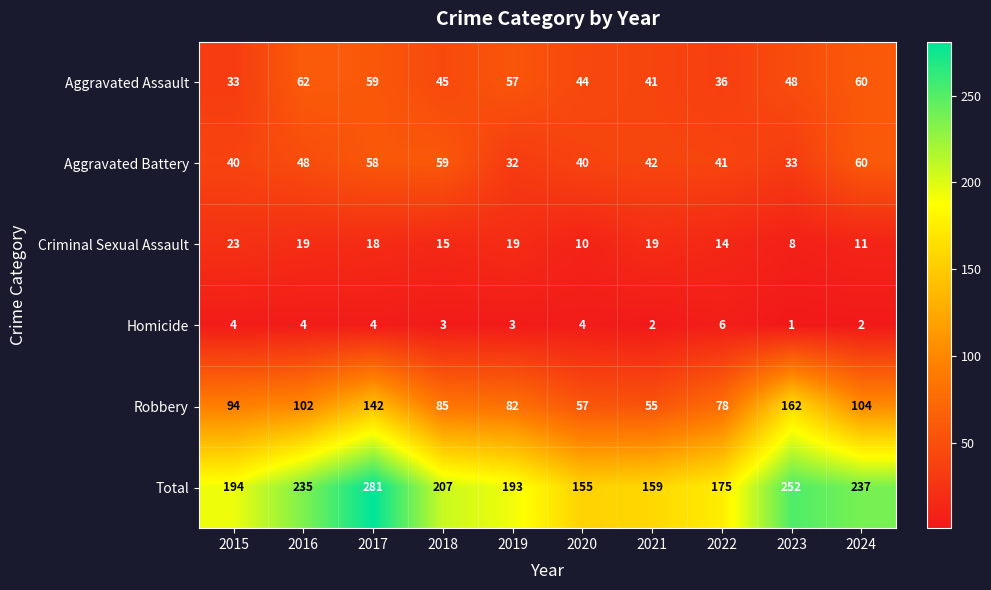

What is the total value across all series at 2023?

504